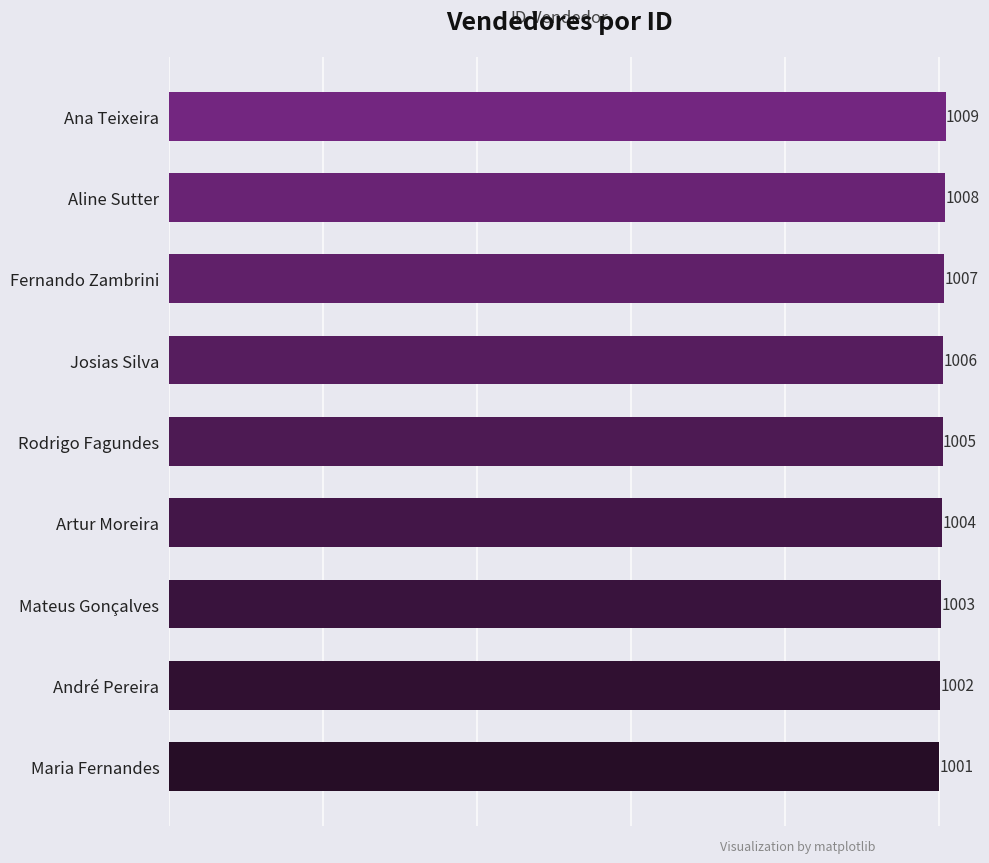

What is the ratio of the value at Fernando Zambrini to the value at Artur Moreira?

1.0